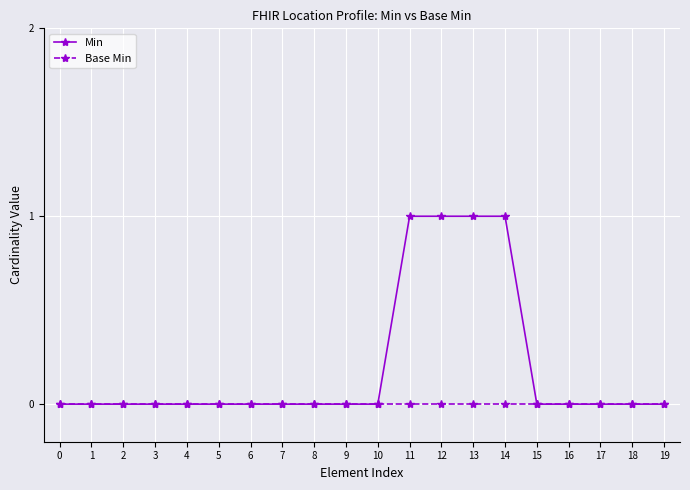

The value of Min at 14 is 1. True or false?

True